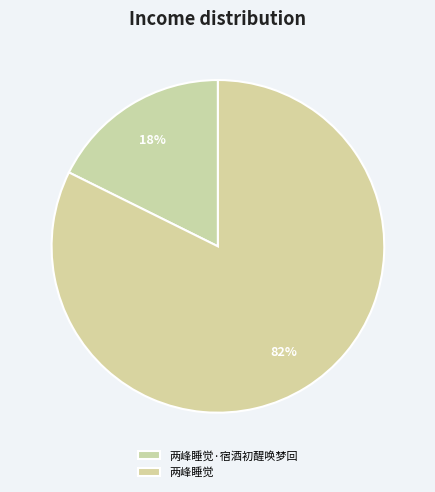

True or false: 两峰睡觉 accounts for 93% of the total.

False